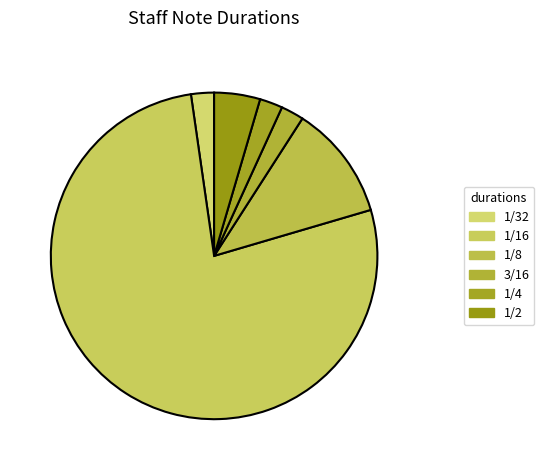

What percentage is the 1/4 slice, to the nearest percent?

2%